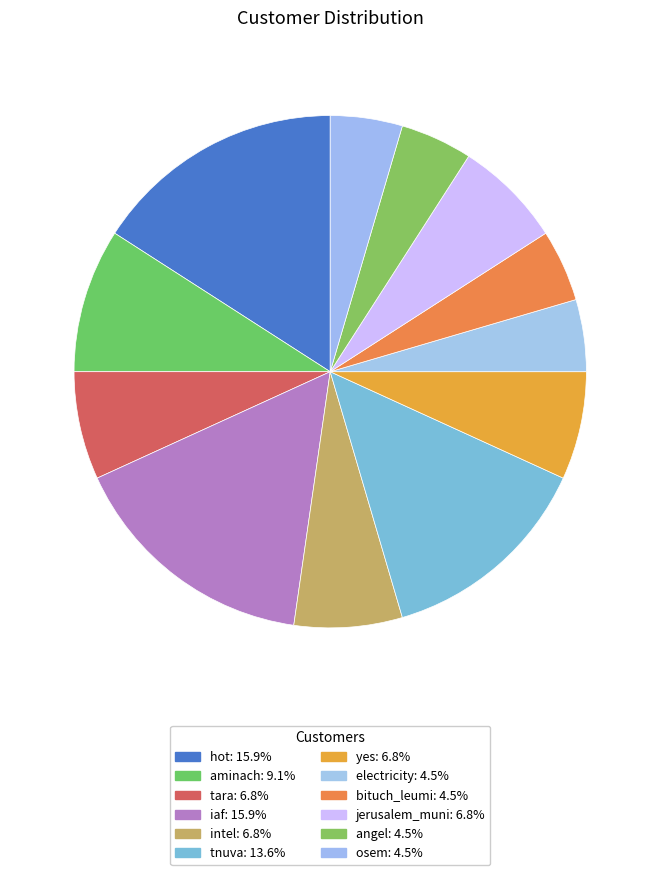

Do tnuva and jerusalem_muni together represent more than half of the pie?

No